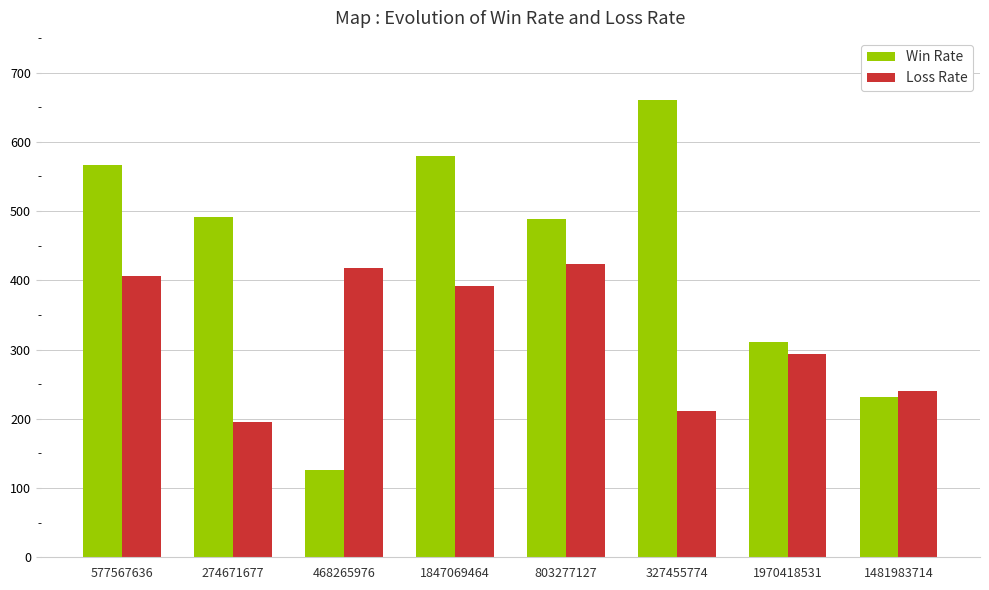

Rank the series at 577567636 from lowest to highest value.

Loss Rate, Win Rate